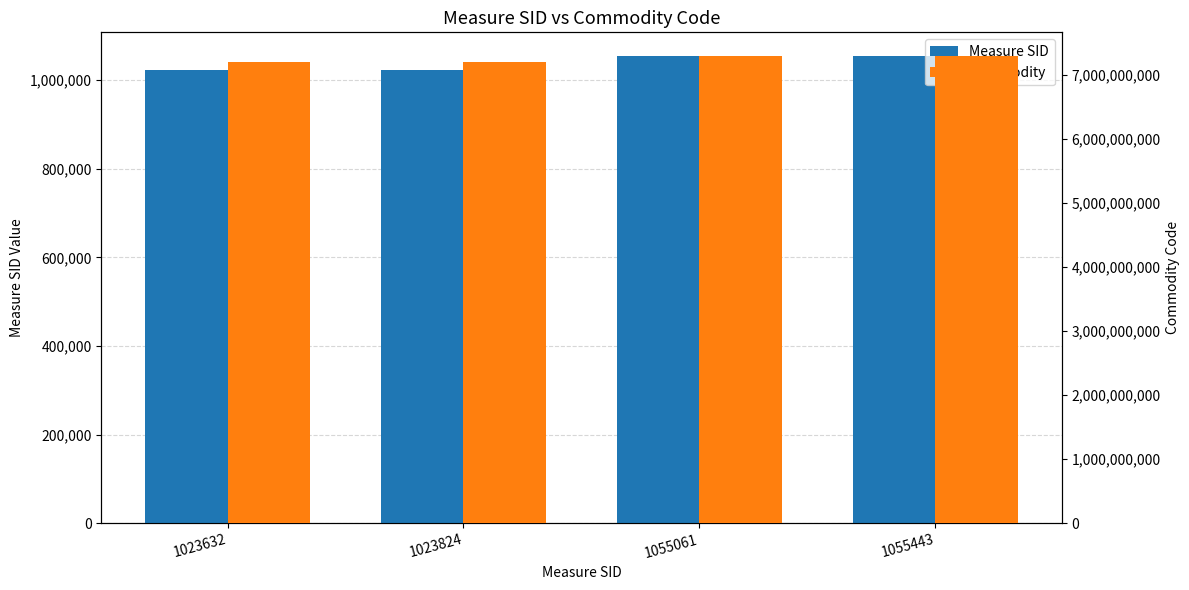

Which series has the largest total across all categories?

Commodity